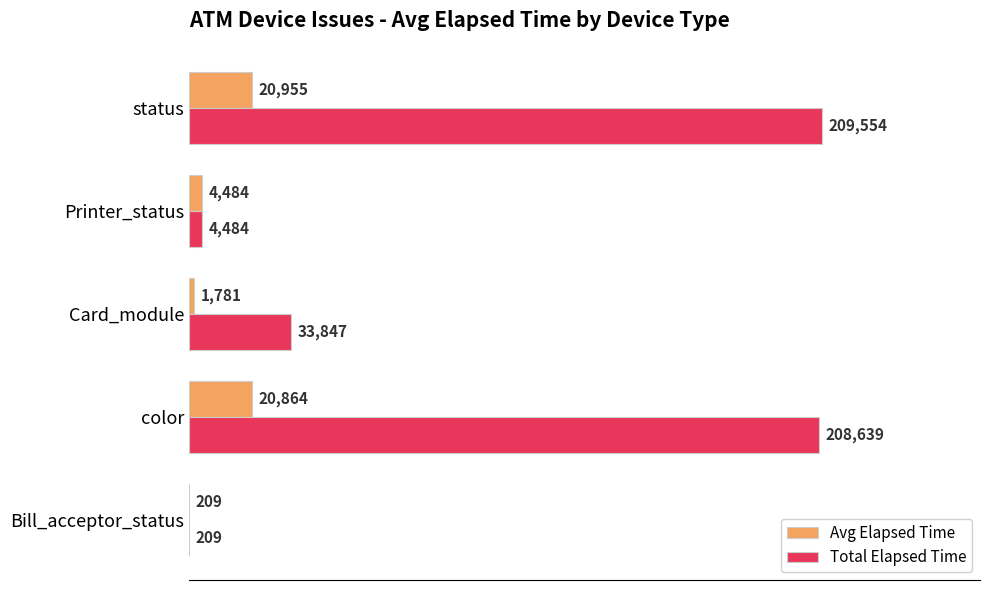

At which category does the chart reach its peak across all series?

status